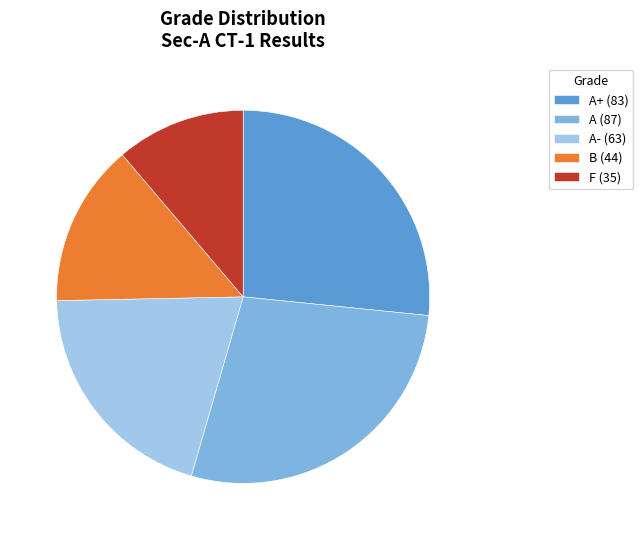

Which category has the biggest portion of the pie?

A (87)